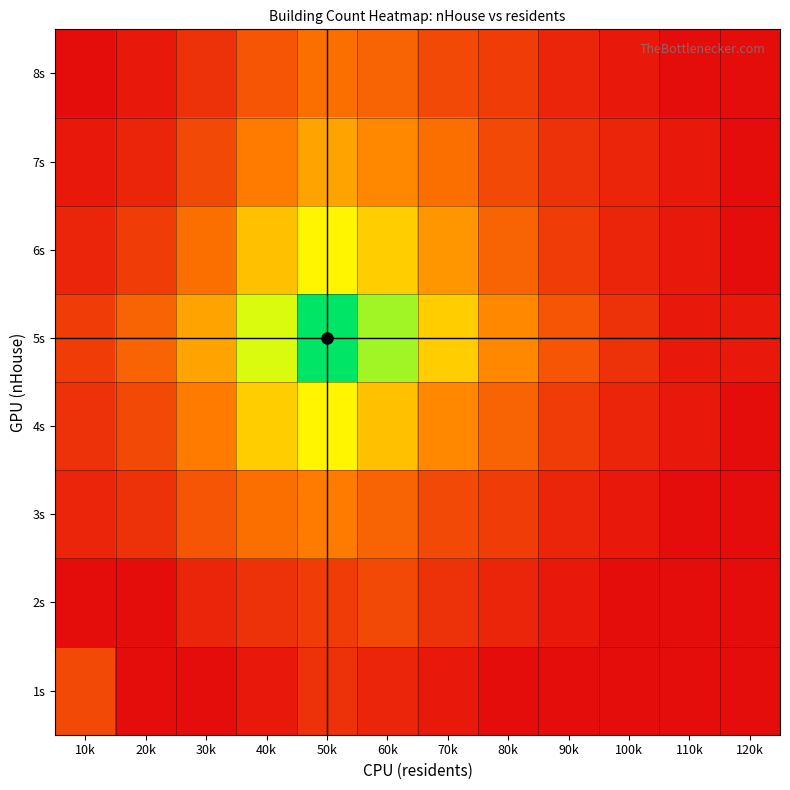

Rank the series by their maximum value, from highest to lowest.

5s, 4s, 6s, 7s, 3s, 8s, 1s, 2s